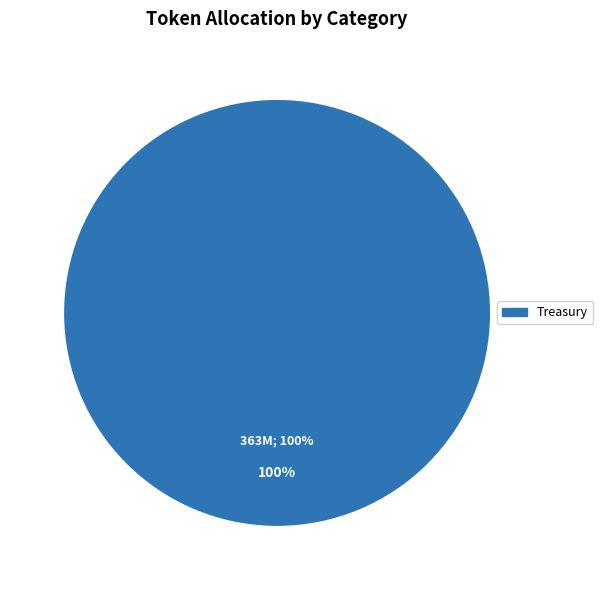

Which category has the biggest portion of the pie?

Treasury